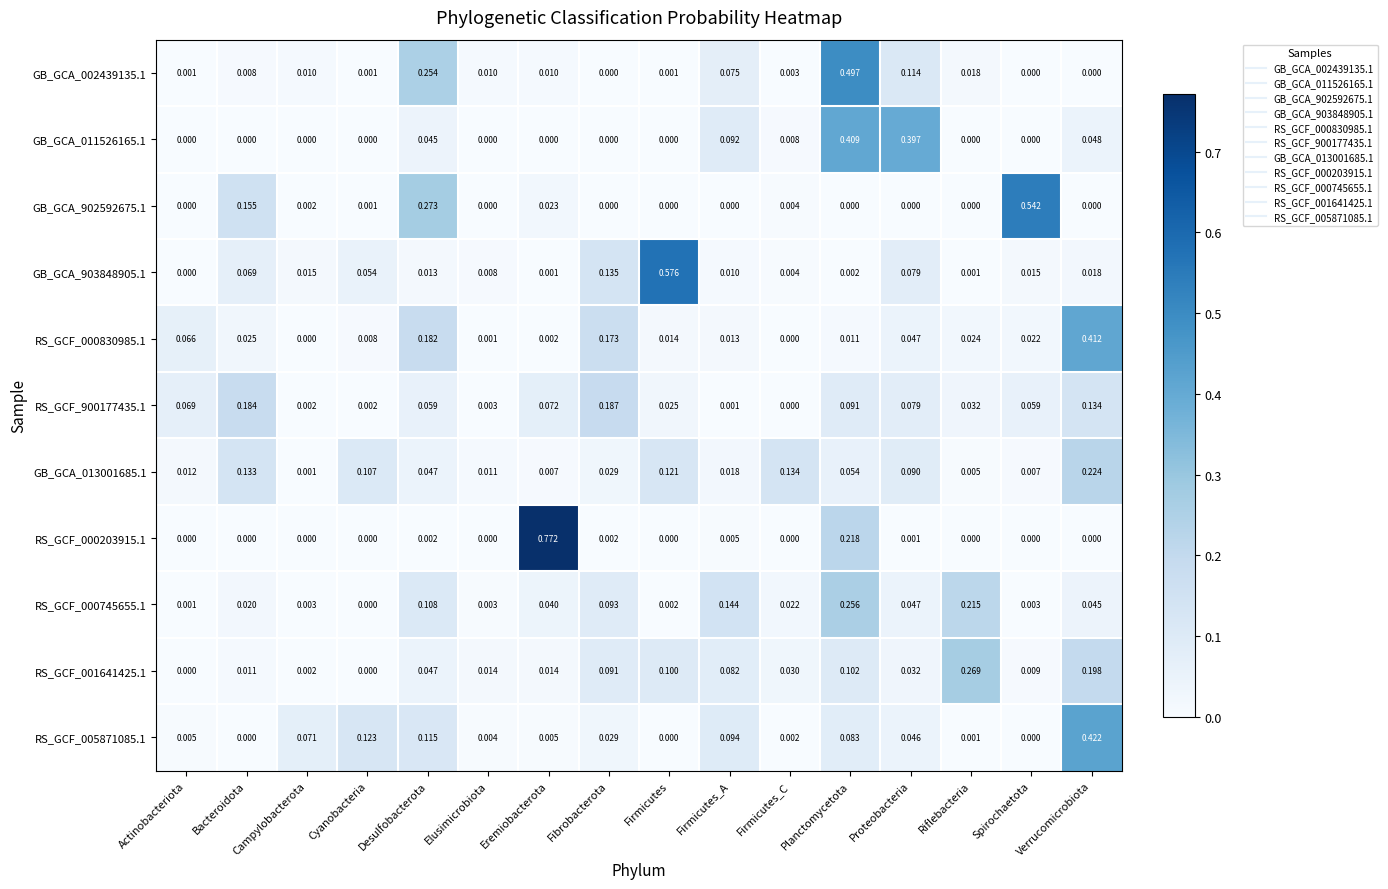

Count the number of data series in this chart.

11